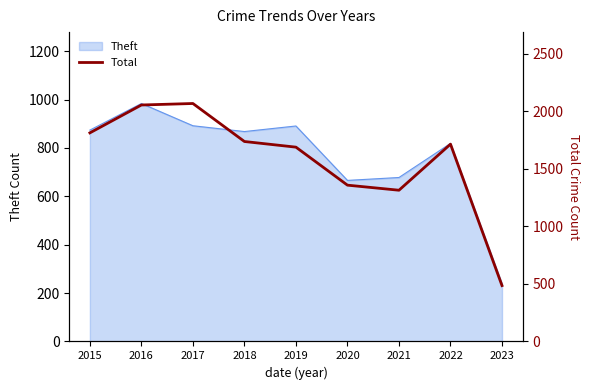

Where is the first local minimum?

2021